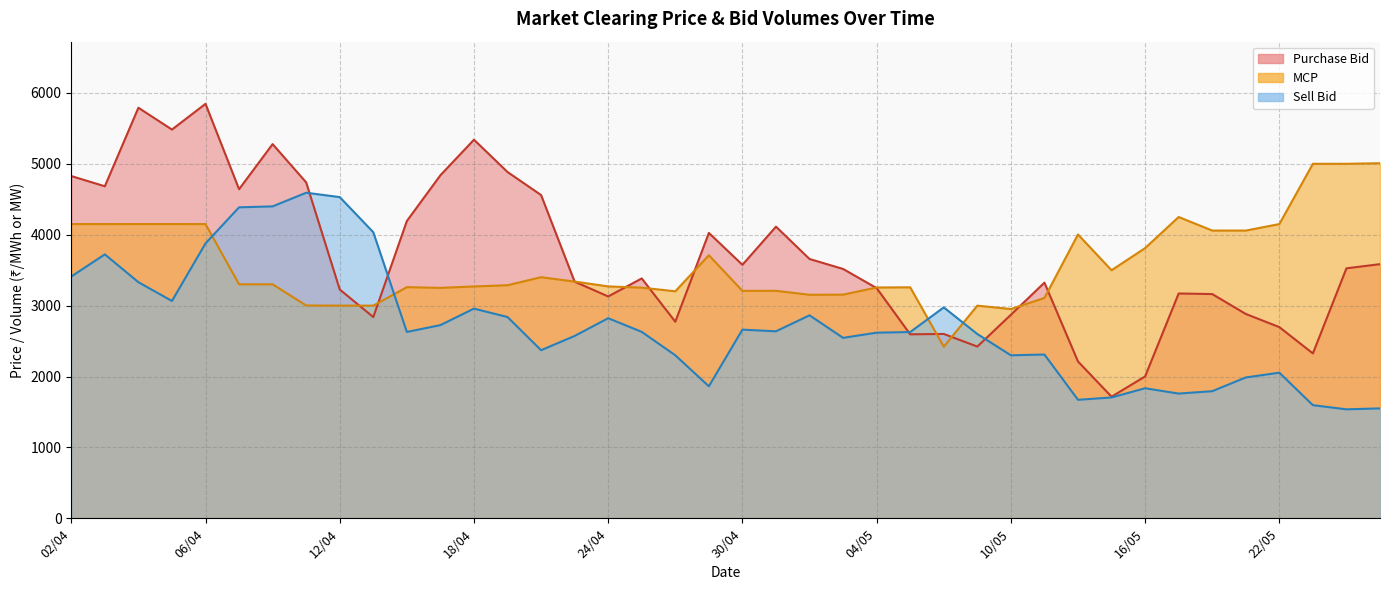

Reading left to right, what are all the values shown in this chart?

Purchase Bid: 02/04=4827.6	03/04=4683.5	04/04=5791.1	05/04=5483.5	06/04=5846.5	09/04=4642.1	10/04=5278.3	11/04=4737.8	12/04=3227.3	13/04=2838.6	16/04=4193.2	17/04=4838.8	18/04=5340.5	19/04=4884.8	20/04=4559.9	23/04=3337.5	24/04=3129.4	25/04=3383.3	26/04=2772.5	27/04=4025.6	30/04=3575.4	01/05=4113.8	02/05=3657.7	03/05=3517.1	04/05=3246.7	07/05=2595.0	08/05=2600.4	09/05=2422.3	10/05=2870.9	11/05=3324.0	14/05=2212.0	15/05=1715.1	16/05=2000.6	17/05=3171.0	18/05=3163.1	21/05=2882.3	22/05=2696.9	23/05=2325.4	24/05=3526.1	25/05=3585.0
MCP: 02/04=4150.4	03/04=4150.3	04/04=4150.6	05/04=4150.7	06/04=4150.2	09/04=3300.5	10/04=3300.2	11/04=3001.8	12/04=3000.0	13/04=2999.9	16/04=3260.5	17/04=3250.5	18/04=3270.3	19/04=3287.6	20/04=3400.8	23/04=3339.1	24/04=3270.9	25/04=3253.4	26/04=3201.9	27/04=3710.5	30/04=3208.2	01/05=3208.9	02/05=3153.0	03/05=3154.6	04/05=3255.8	07/05=3258.1	08/05=2420.7	09/05=2999.7	10/05=2951.8	11/05=3107.8	14/05=4003.7	15/05=3499.1	16/05=3811.6	17/05=4250.1	18/05=4058.9	21/05=4058.7	22/05=4150.3	23/05=5000.8	24/05=5000.5	25/05=5008.8
Sell Bid: 02/04=3410.5	03/04=3722.8	04/04=3330.3	05/04=3065.5	06/04=3877.5	09/04=4386.7	10/04=4399.9	11/04=4592.2	12/04=4530.8	13/04=4035.1	16/04=2628.5	17/04=2724.9	18/04=2957.9	19/04=2838.8	20/04=2371.1	23/04=2572.1	24/04=2822.3	25/04=2629.6	26/04=2299.2	27/04=1862.3	30/04=2661.1	01/05=2637.7	02/05=2863.1	03/05=2545.3	04/05=2618.5	07/05=2627.2	08/05=2974.9	09/05=2599.2	10/05=2299.3	11/05=2309.8	14/05=1671.3	15/05=1704.2	16/05=1834.0	17/05=1759.3	18/05=1792.7	21/05=1986.7	22/05=2053.8	23/05=1595.8	24/05=1536.8	25/05=1550.3